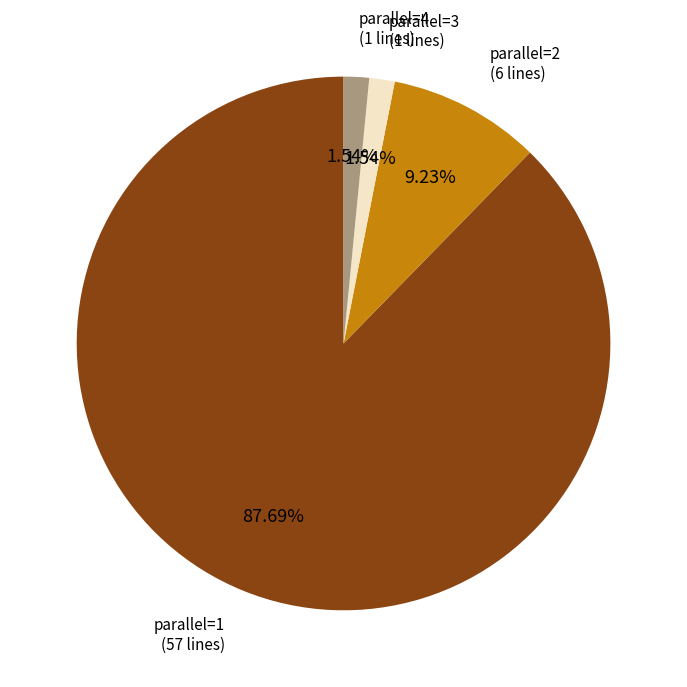

Does any single category account for the majority?

Yes